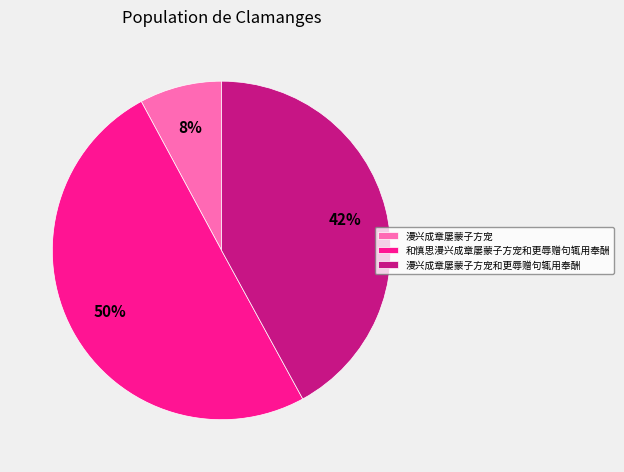

Is the sum of 和慎思漫兴成章屡蒙子方宠和更辱赠句辄用奉酬 and 漫兴成章屡蒙子方宠 greater than half?

Yes